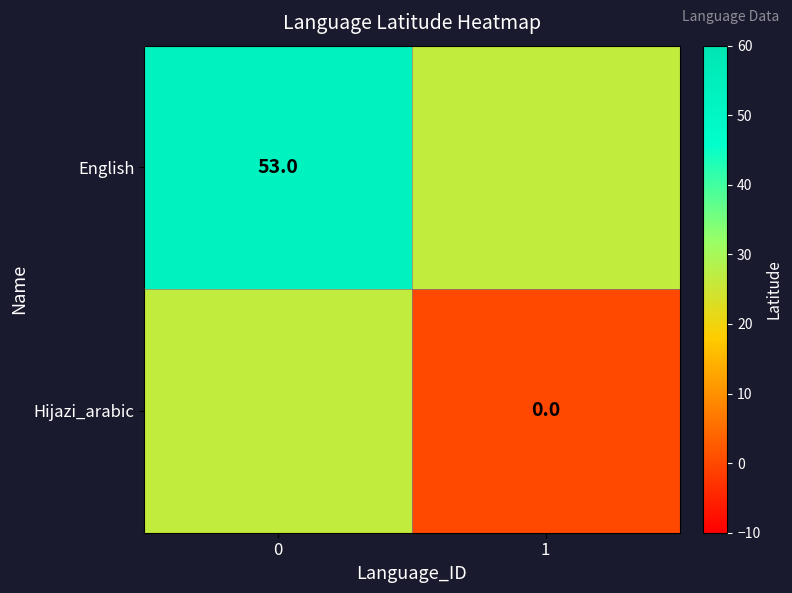

The value of English at 0 is 53.0. True or false?

True